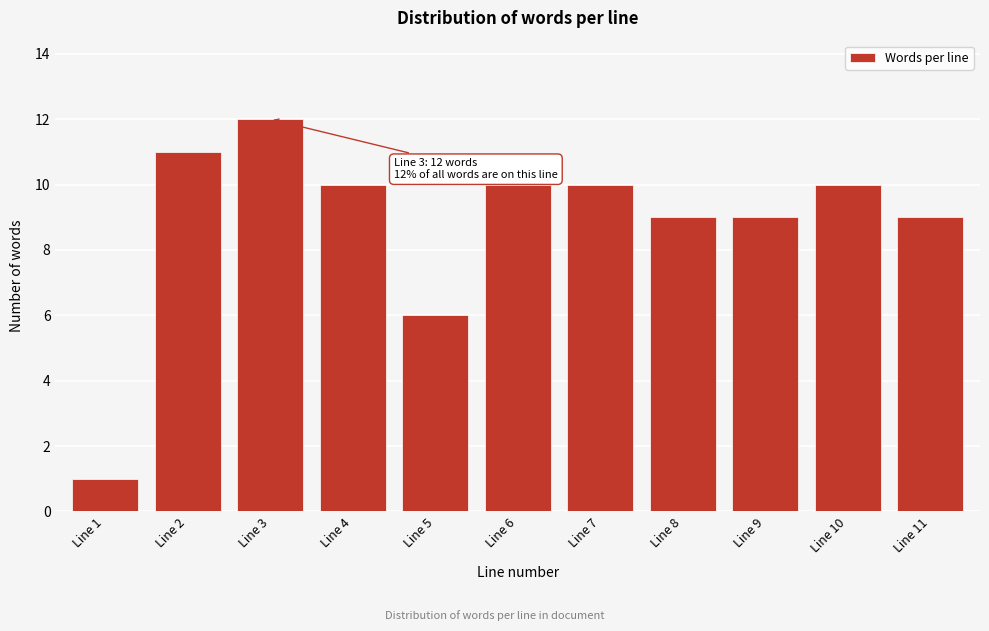

Reading right to left, extract all data points from this chart.

Line 11=9	Line 10=10	Line 9=9	Line 8=9	Line 7=10	Line 6=10	Line 5=6	Line 4=10	Line 3=12	Line 2=11	Line 1=1